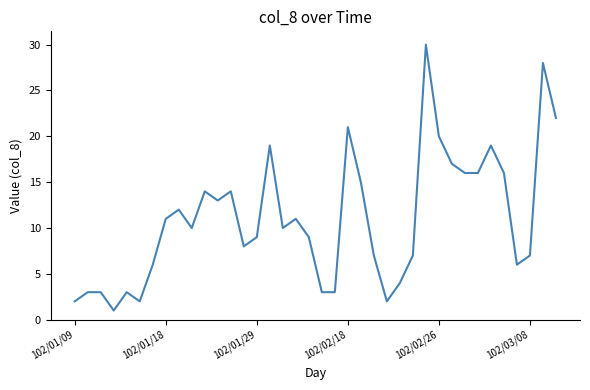

What is the difference between the maximum and minimum values?

29